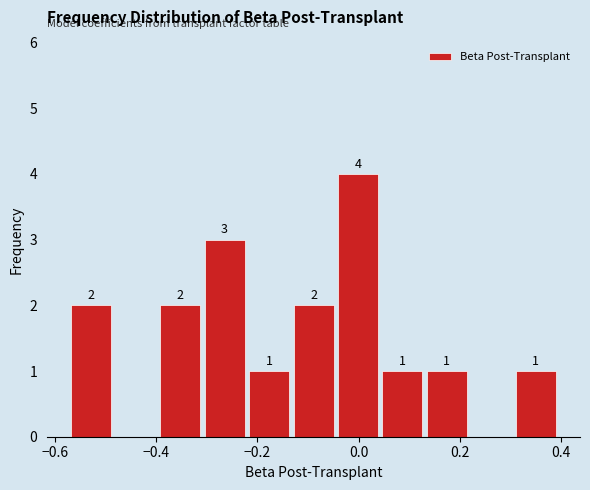

Over which range of the x-axis is the bar tallest?

-0.04 to 0.04